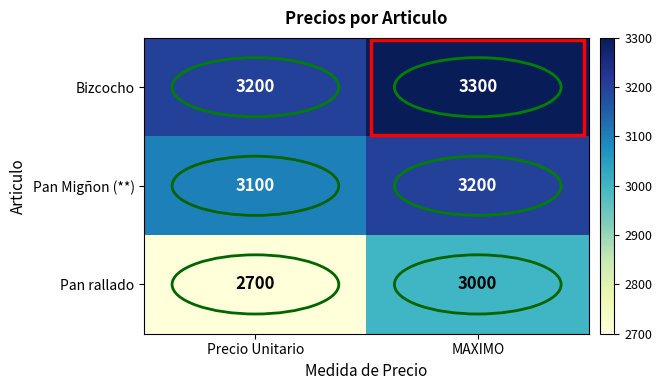

What is the highest value of the Pan Migñon (**) series?

3200